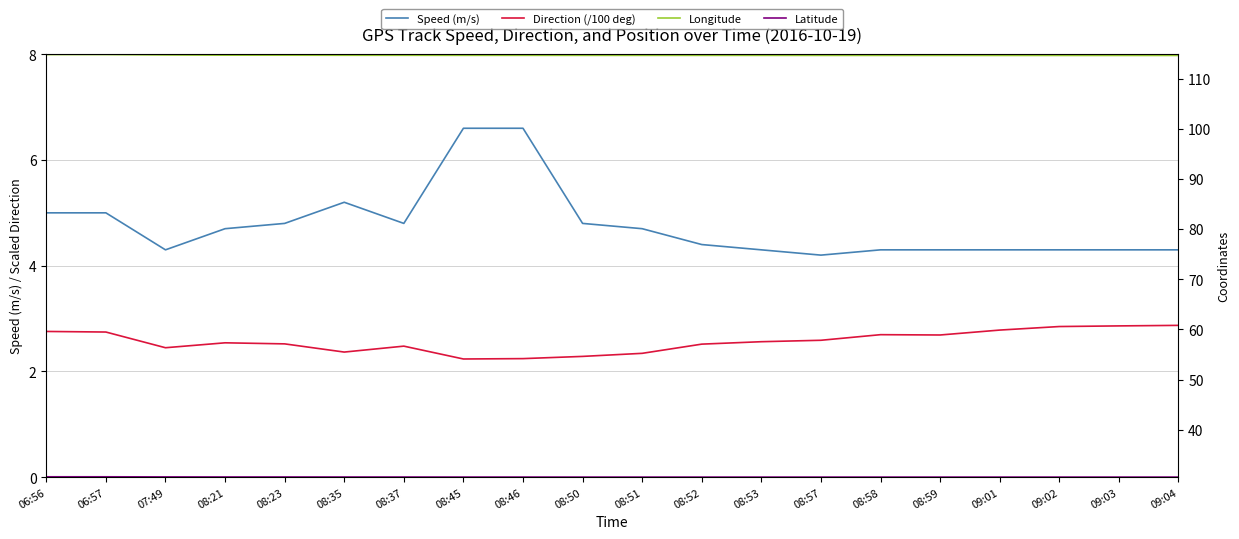

At how many categories does at least one series exceed 3?

20